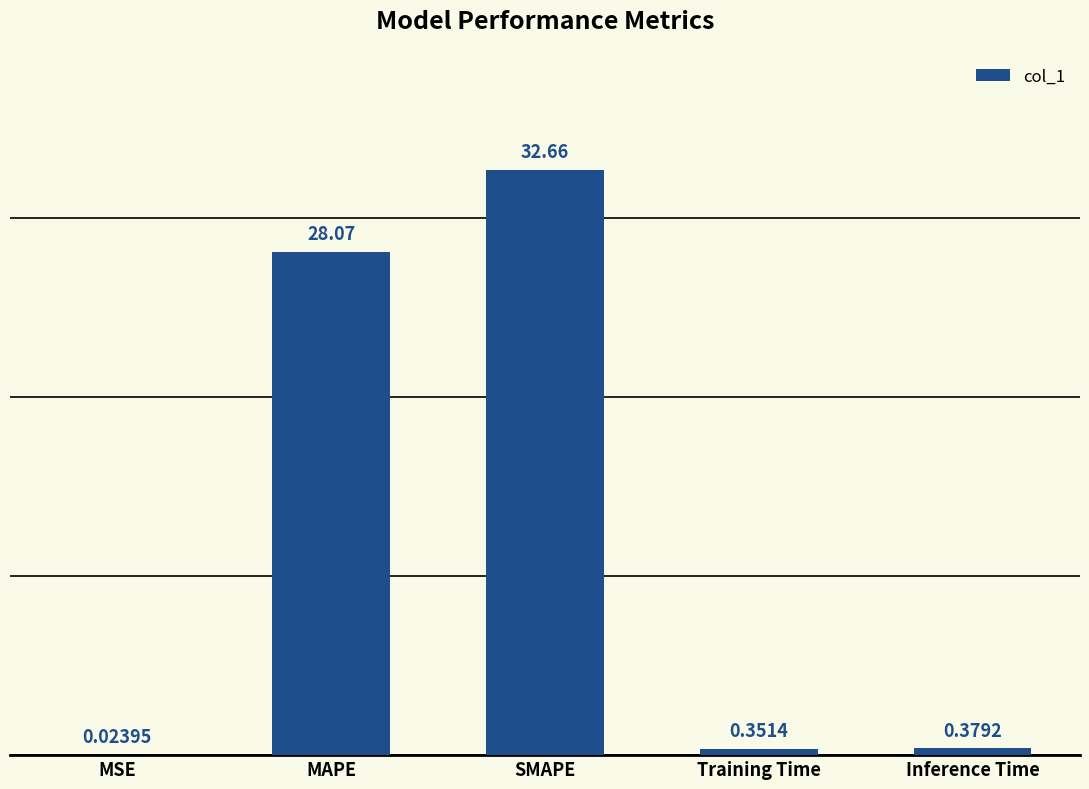

What is the greatest value displayed?

32.7